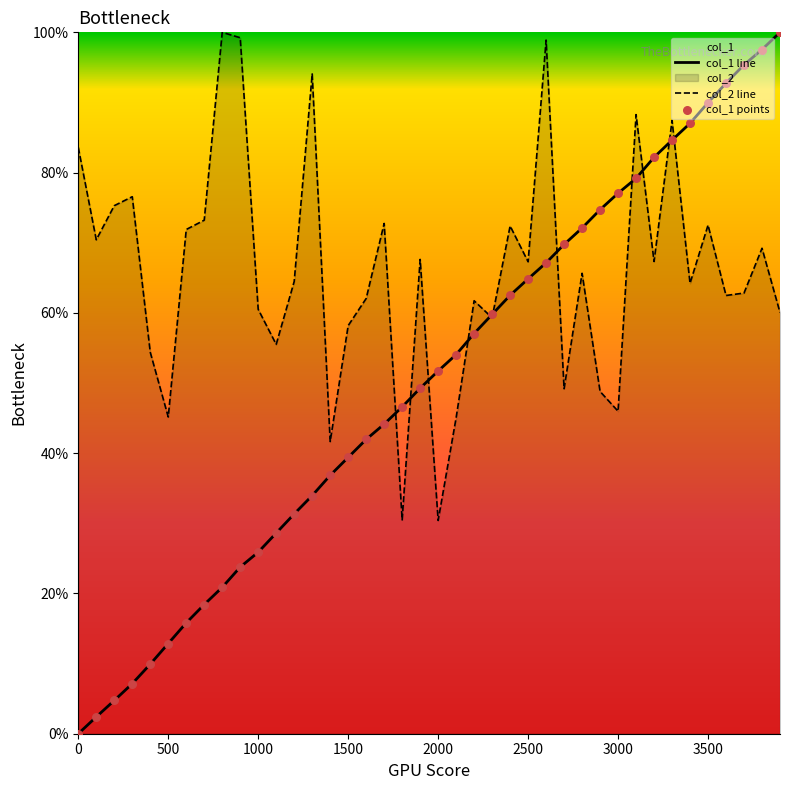

Which series has the widest spread of Y values?

col_1 line